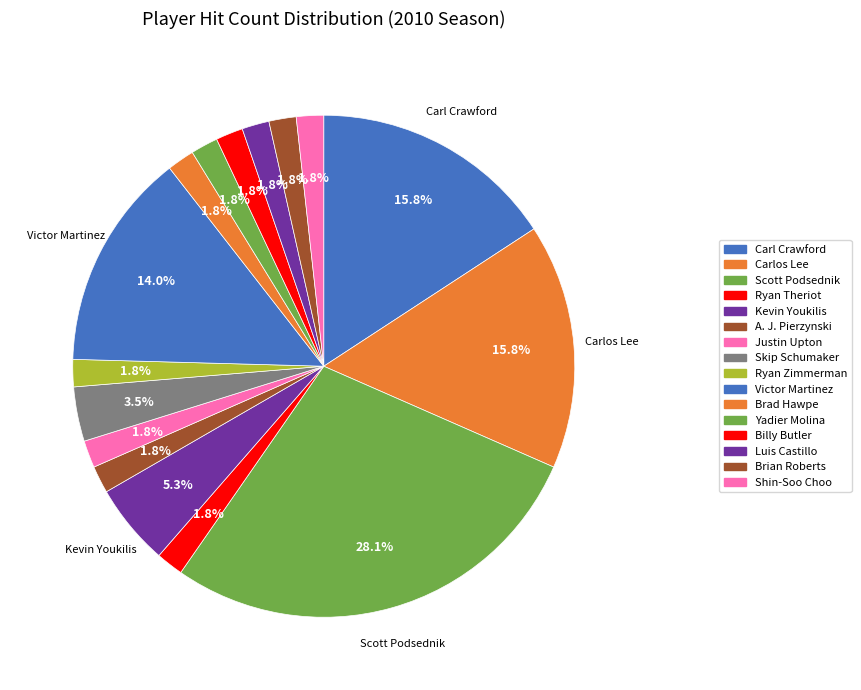

Count the number of slices in the pie.

16